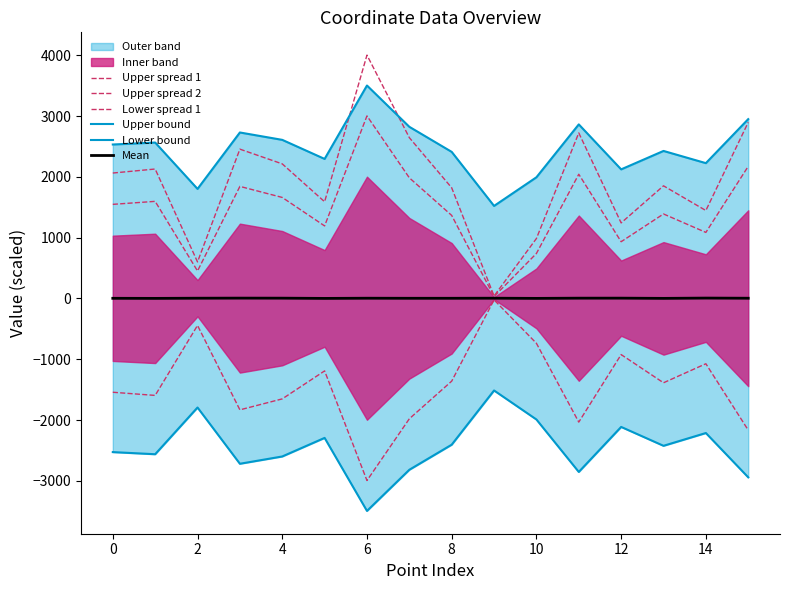

In Upper bound, how many points are lower than both neighbors (excluding endpoints)?

5